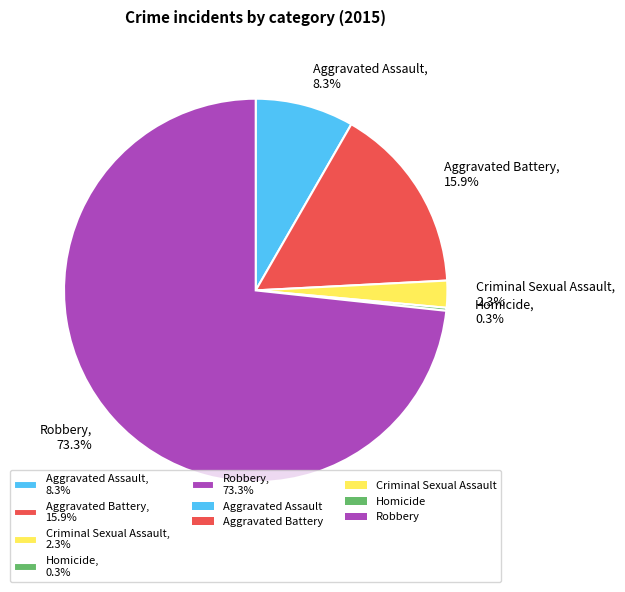

Is Aggravated Battery the majority of the pie?

No